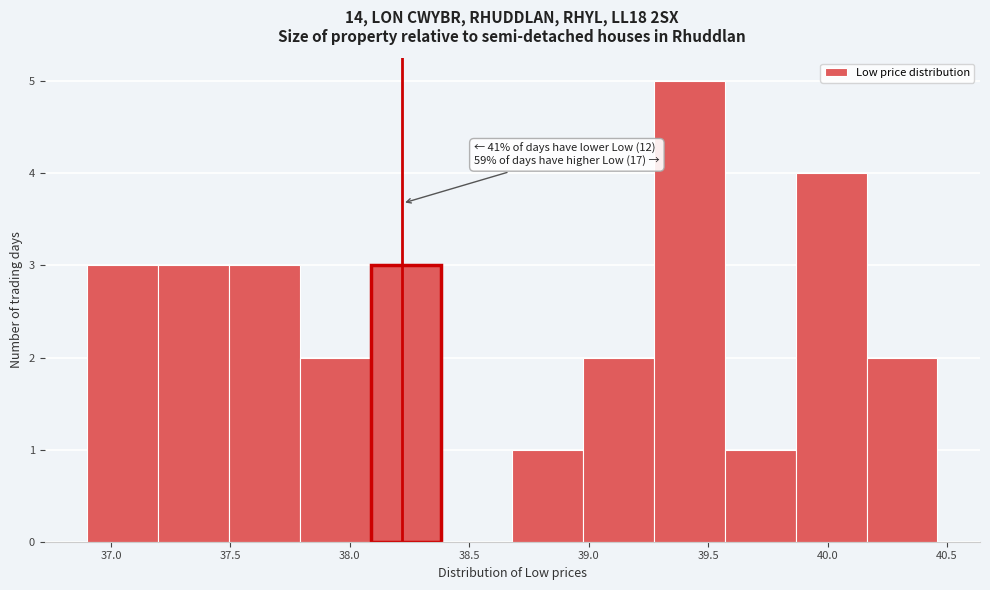

Over which range of the x-axis is the bar tallest?

39.25 to 39.55